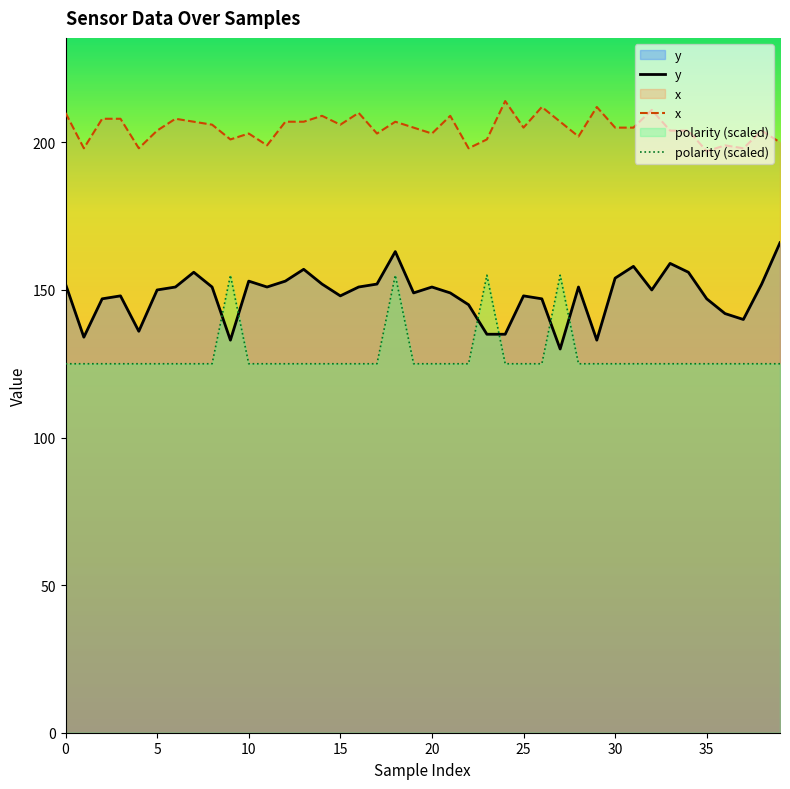

At which category does polarity (scaled) reach its first local peak?

9